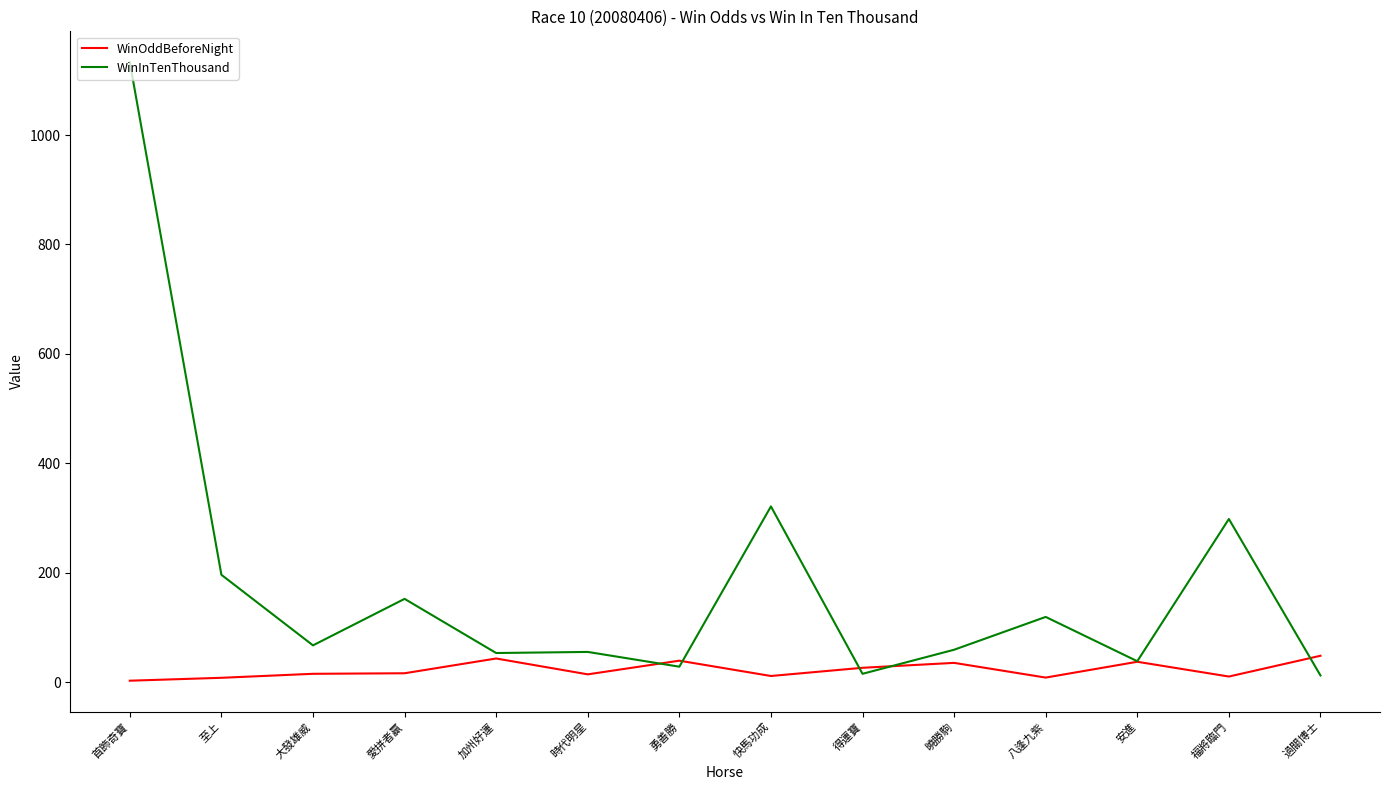

At which category does the chart reach its peak across all series?

首飾奇寶